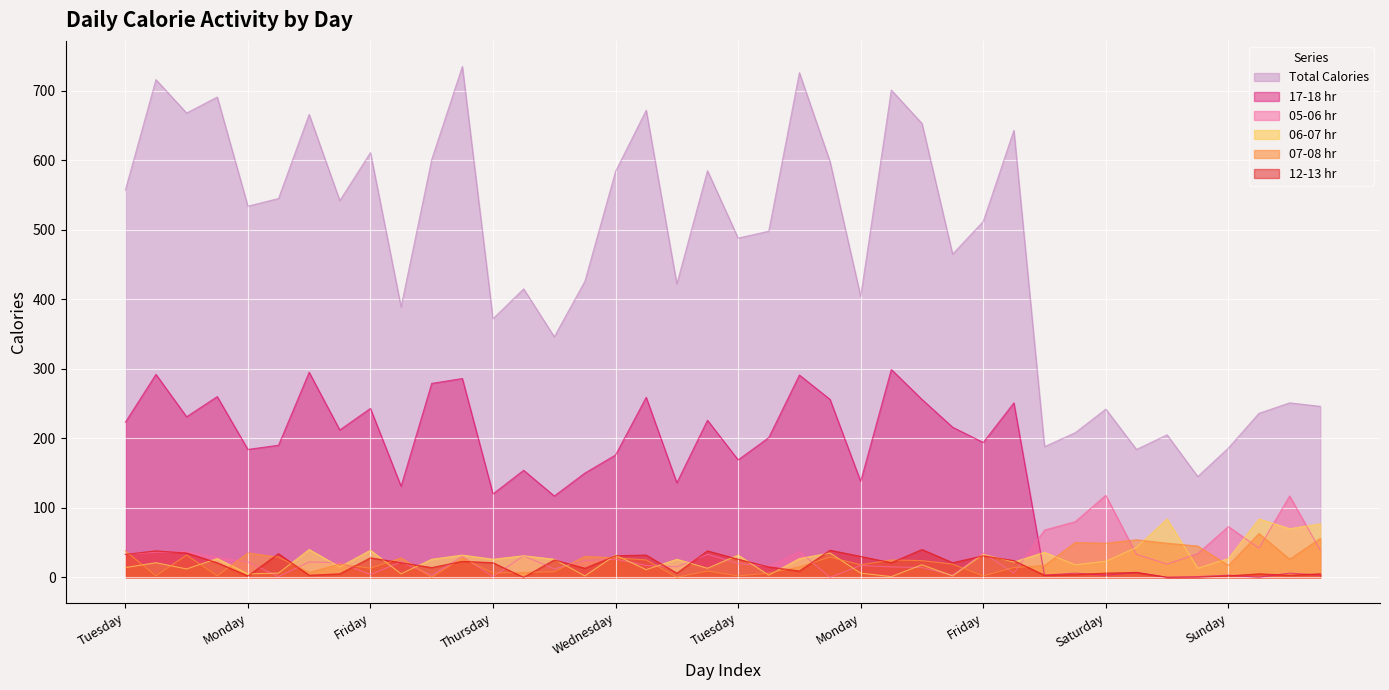

Which series has the widest spread of values?

Total Calories